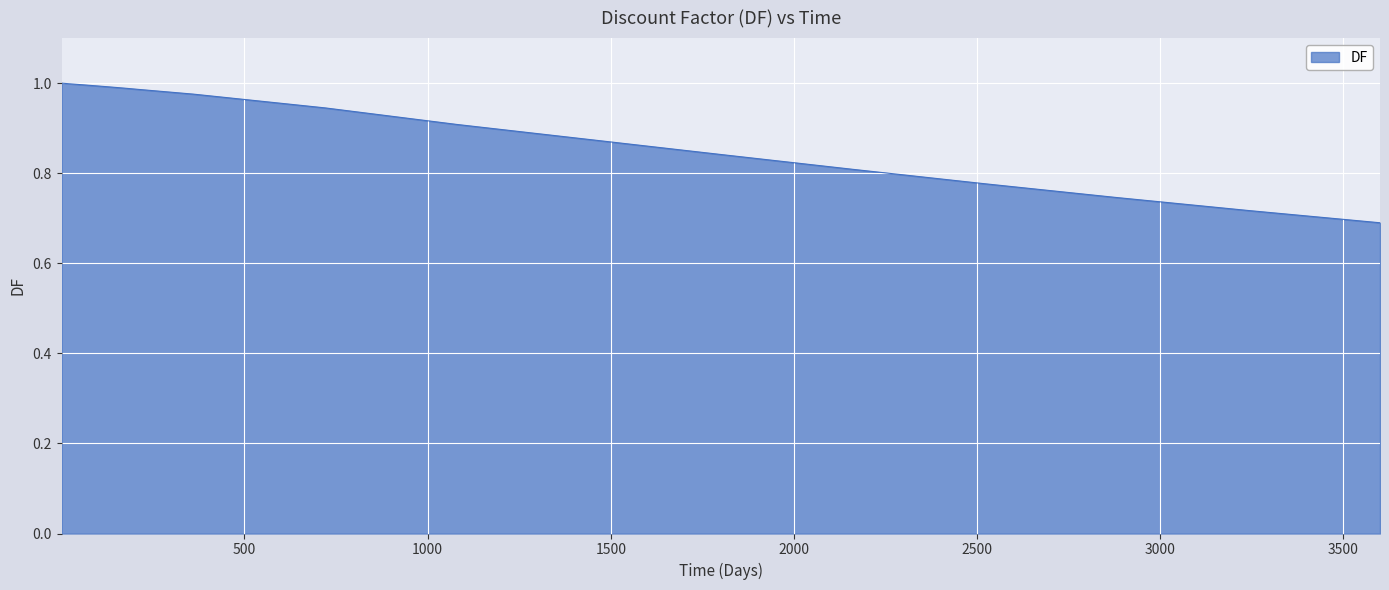

How many series are shown in this chart?

1